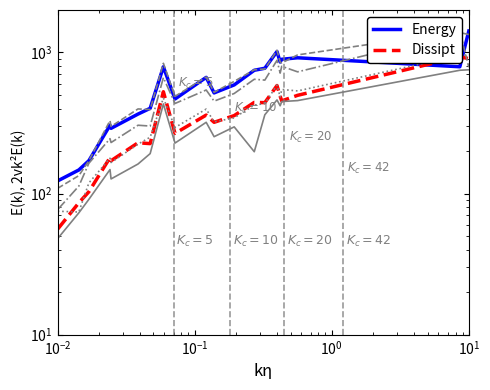

At how many categories does at least one series exceed 242?

17